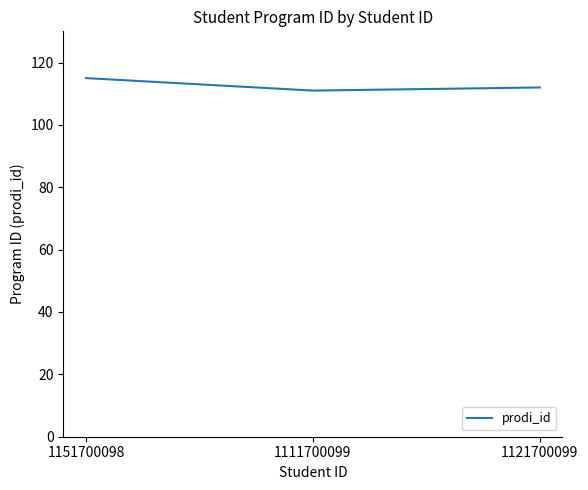

What position from the left is 1151700098?

1